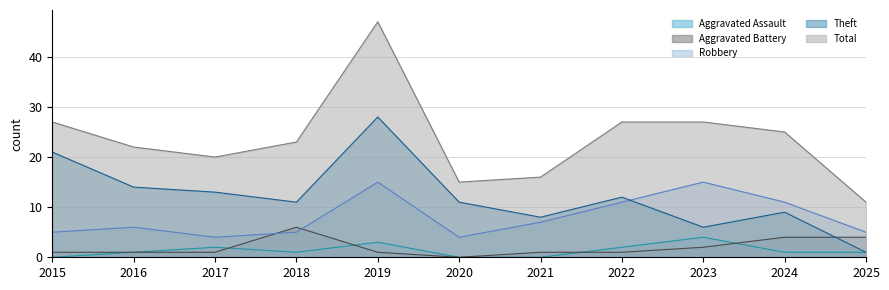

Where is the first local maximum for Theft?

2019